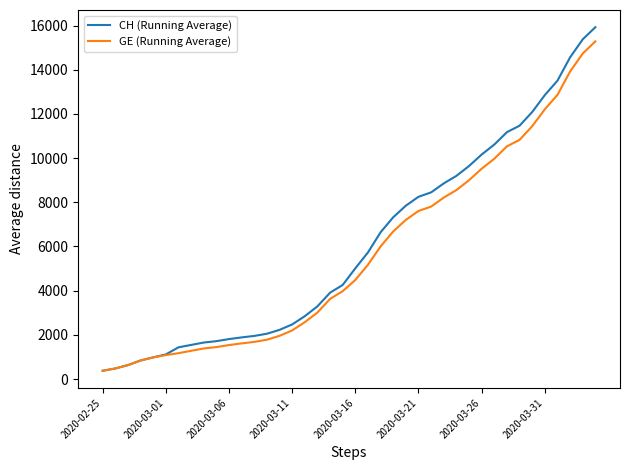

What is the minimum value for GE (Running Average)?

375